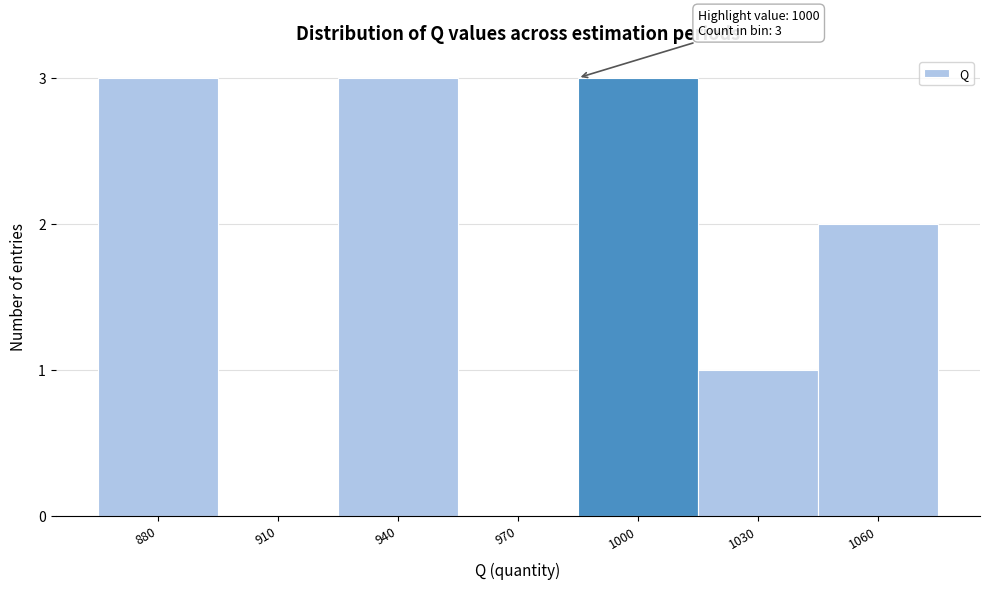

Reading right to left, transcribe all the data shown in this chart.

1060=2	1030=1	1000=3	970=0	940=3	910=0	880=3